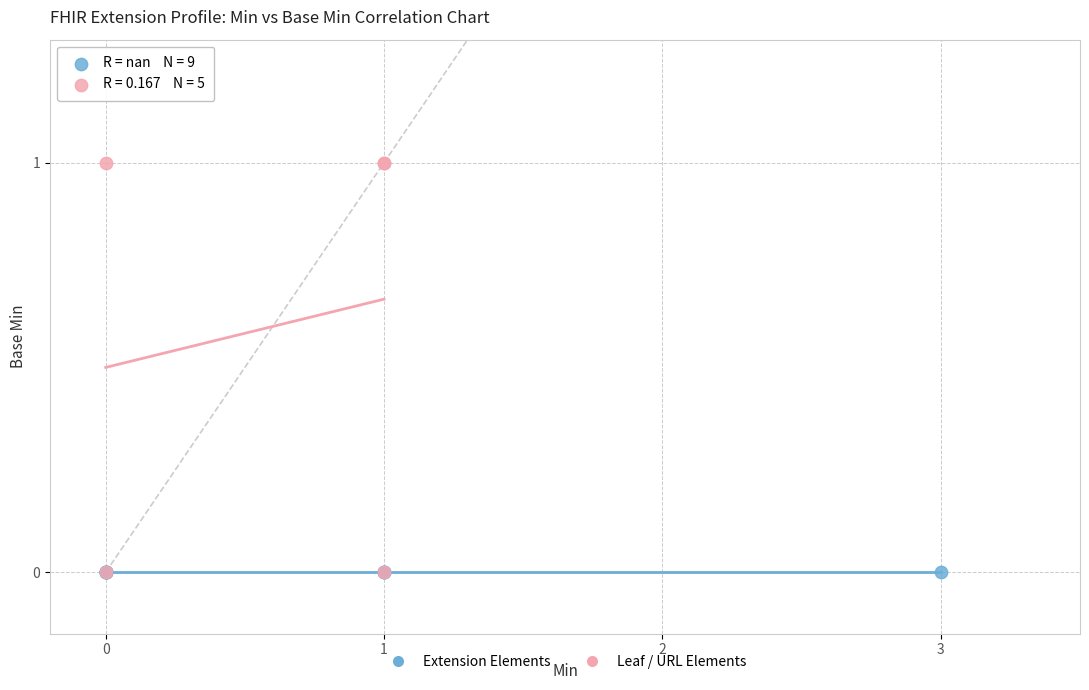

Which series contains the highest Y value?

Leaf / URL Elements